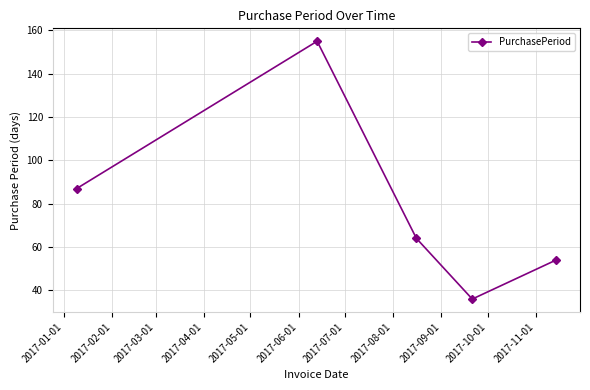

What is the minimum value shown in the chart?

36